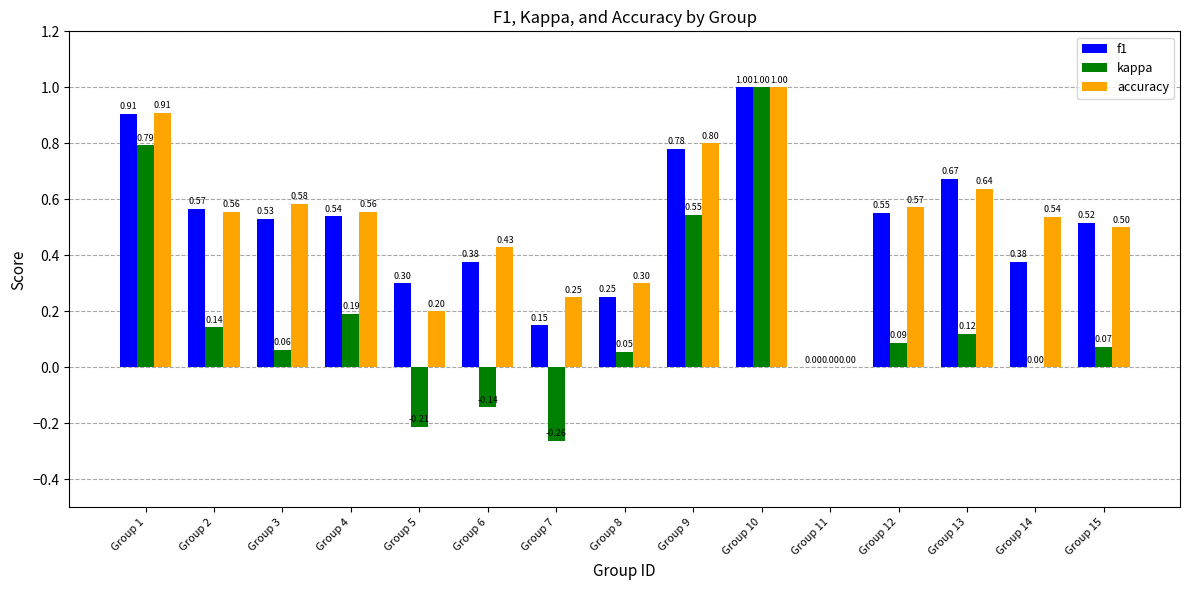

Are the bars horizontal?

No